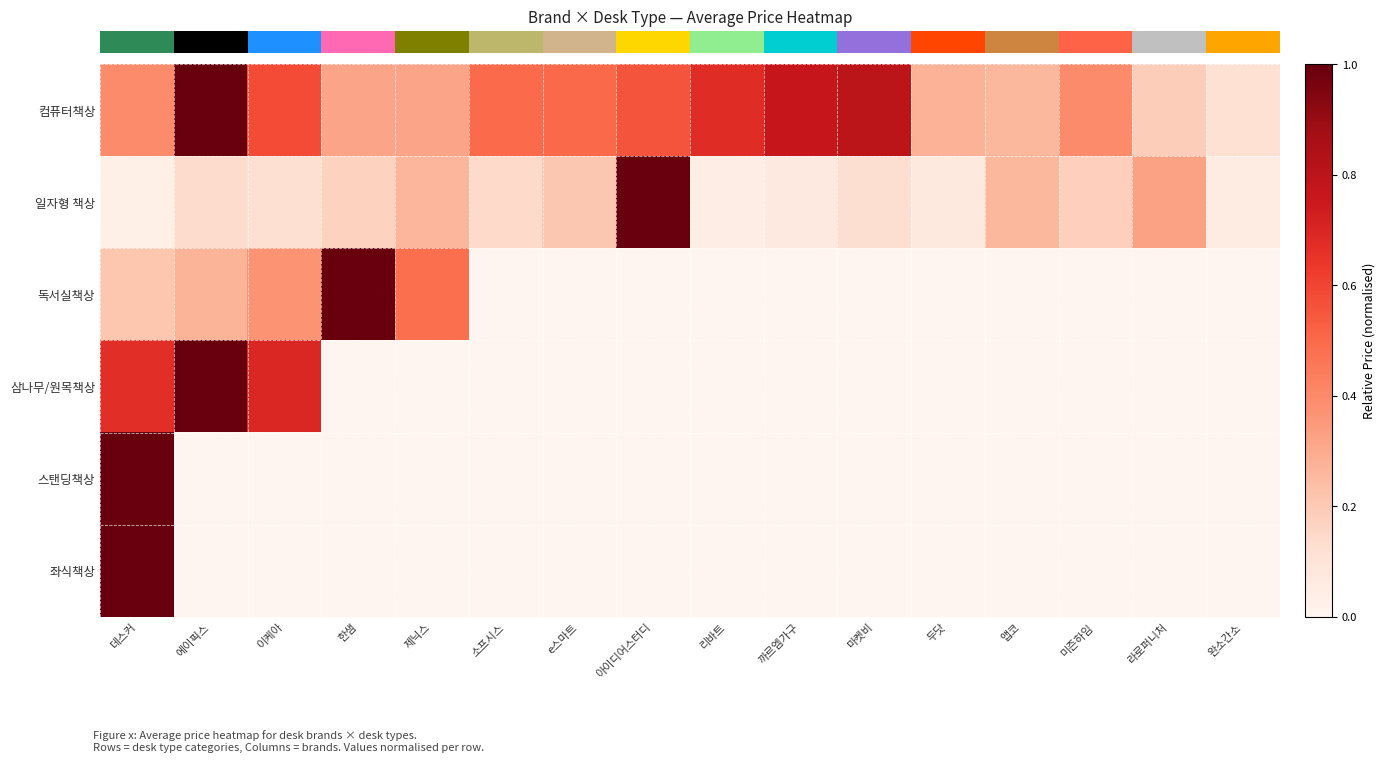

Between 앱코 and 두닷, which is larger?

두닷